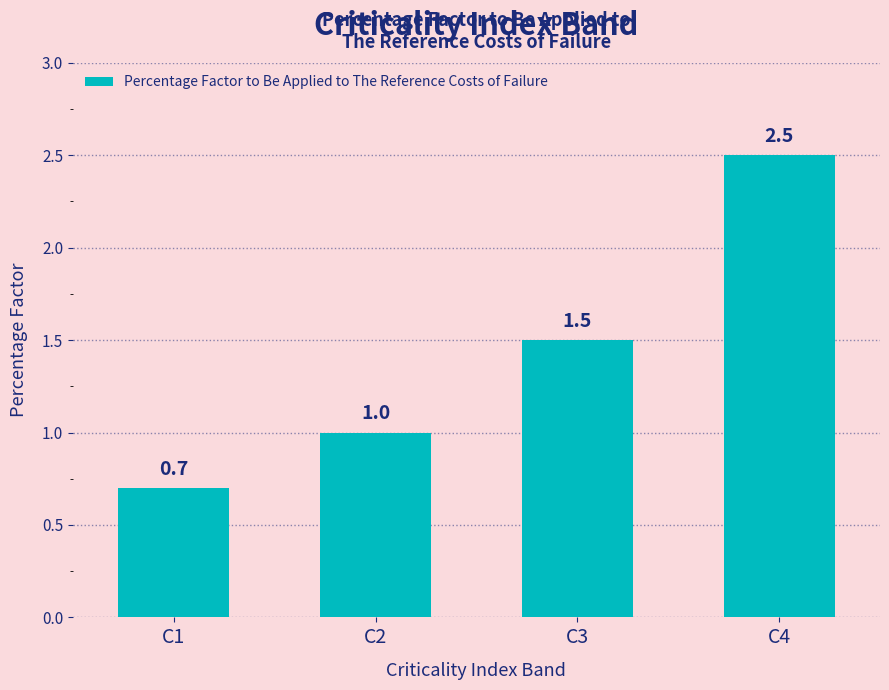

The chart shows a value of 1.2 at C4. True or false?

False